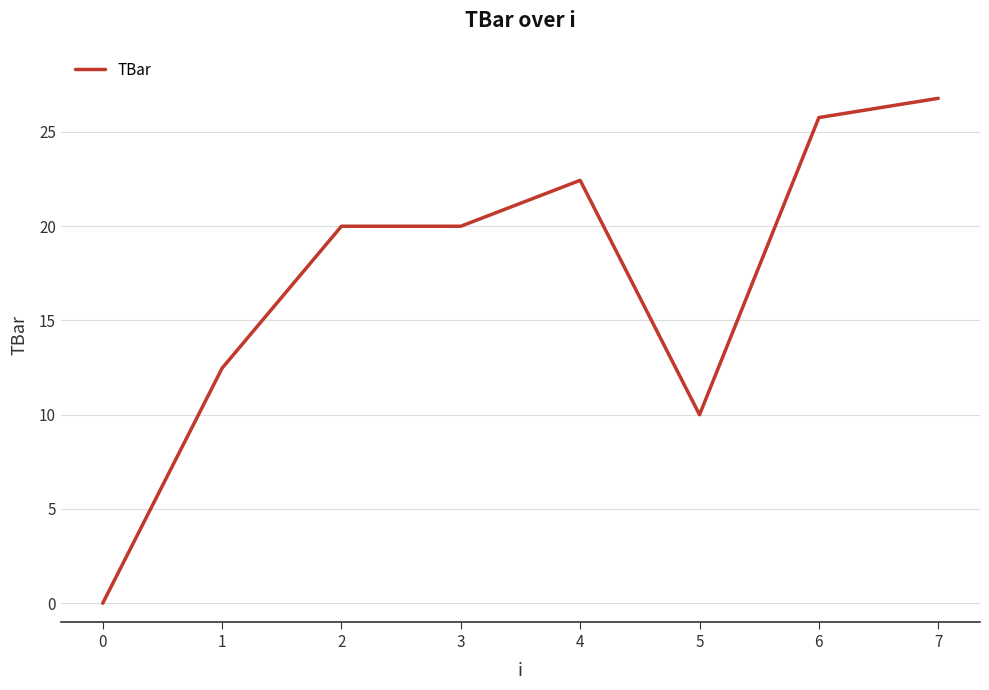

What is the difference between the maximum and minimum values?

26.8